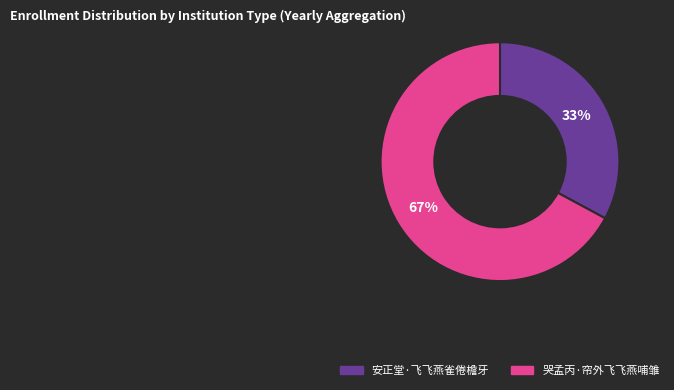

What percentage is the 安正堂·飞飞燕雀倦檐牙 slice, to the nearest percent?

33%